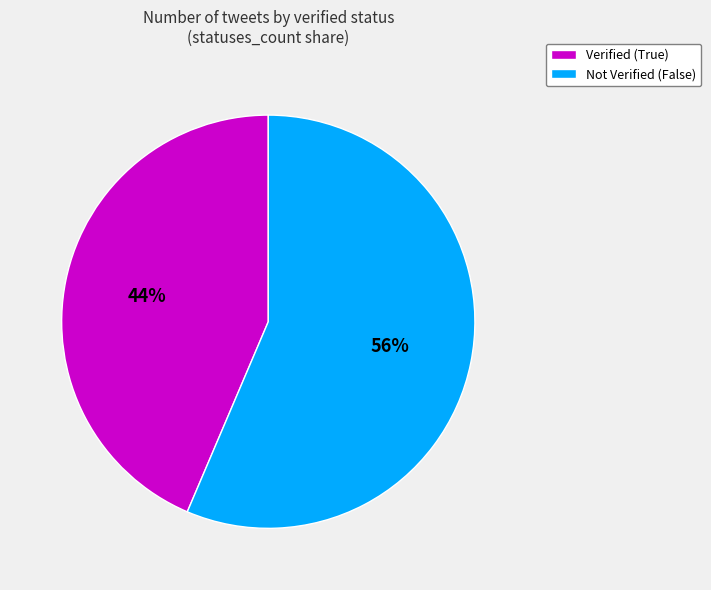

The Not Verified (False) slice represents 45% of the pie. True or false?

False